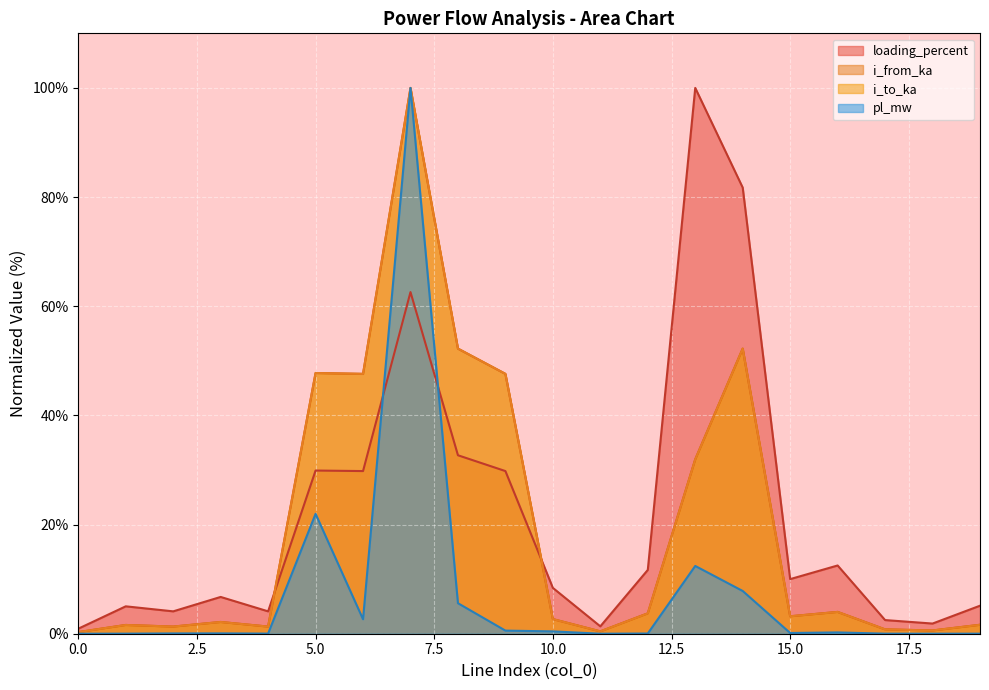

What is the difference between the highest and lowest values at 16?

12.3